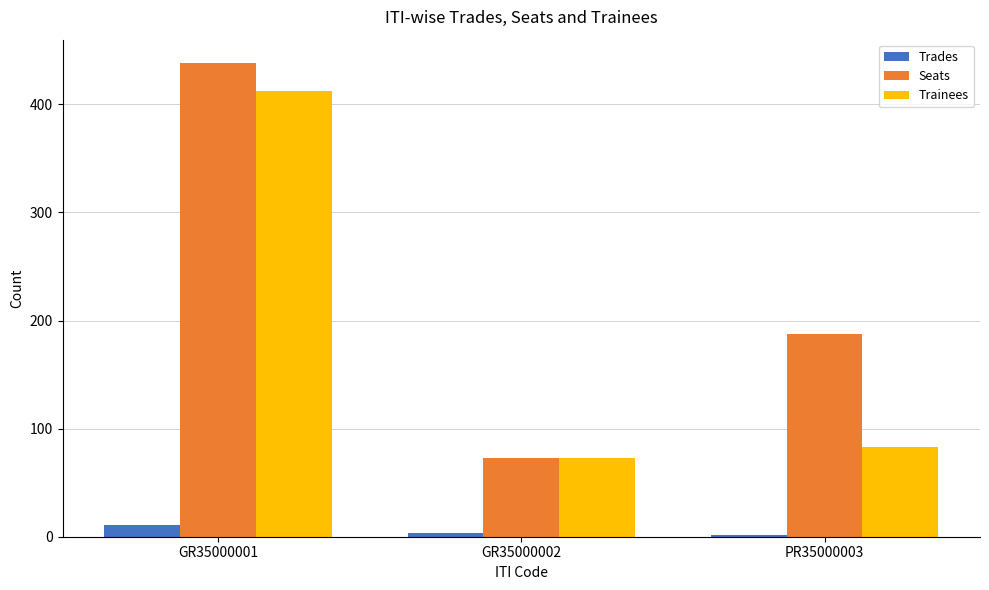

What are all the series names shown in the legend?

Trades, Seats, Trainees